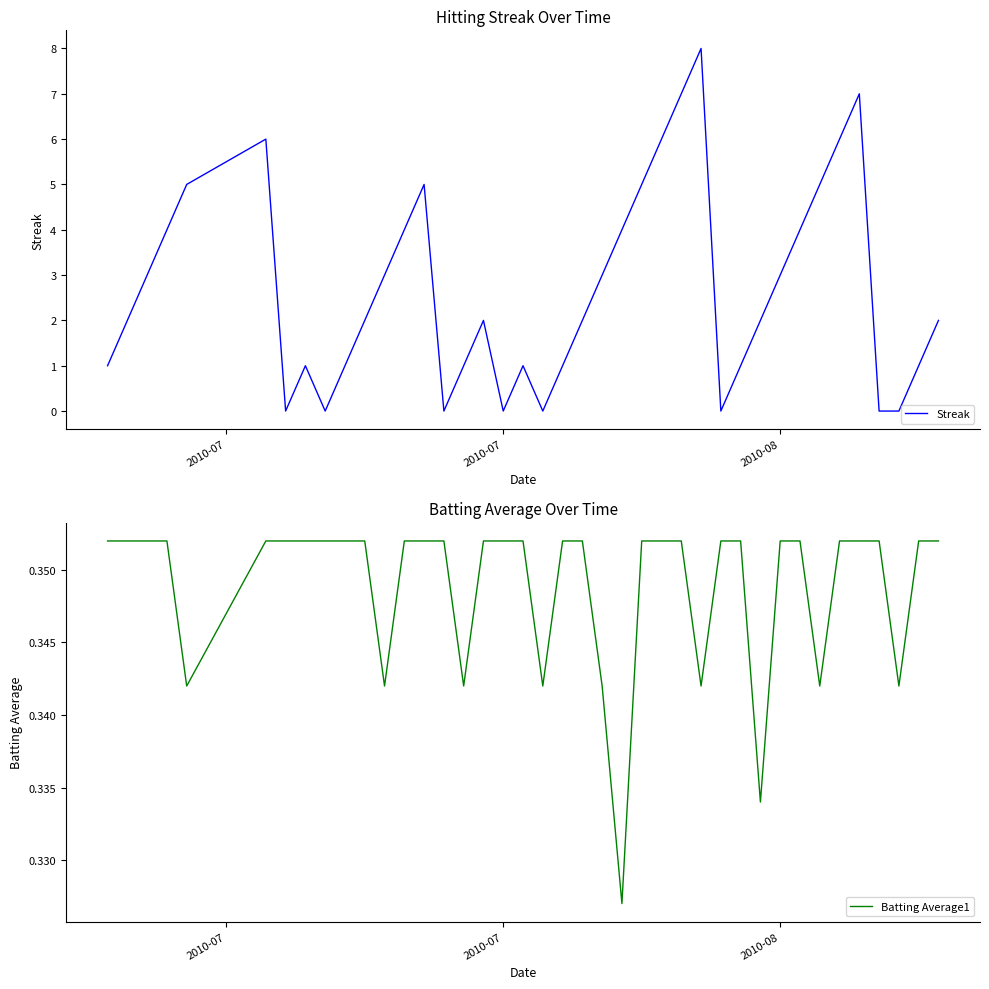

How many Batting Average1 values are between 0 and 1?

40